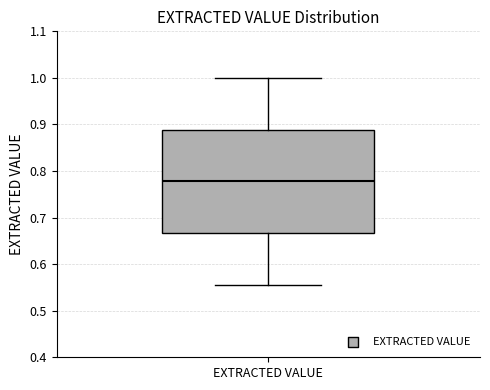

Read this box plot against the y-axis: the position of the median line, the range covered by the box, and the ends of both whiskers. The values are not printed on the chart, so give them approximately, as read against the axis.

median 0.78, box 0.67 to 0.89, whiskers 0.56 to 1.00